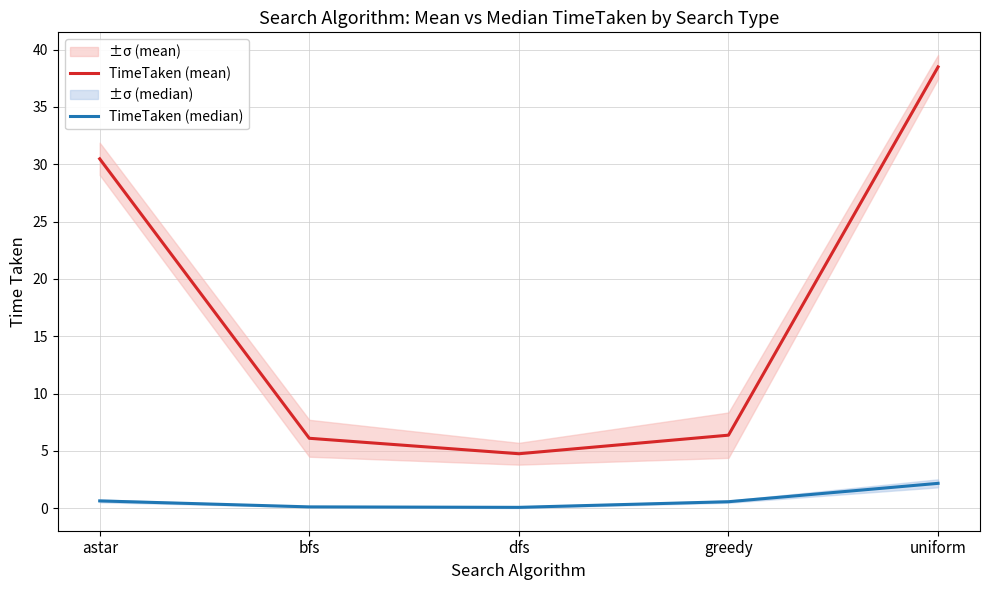

Is it true that TimeTaken (mean) equals 6.1 at bfs?

True